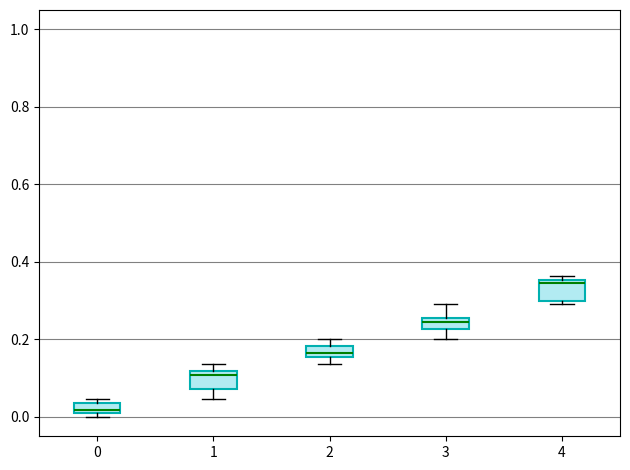

Which box has the lowest median line?

0